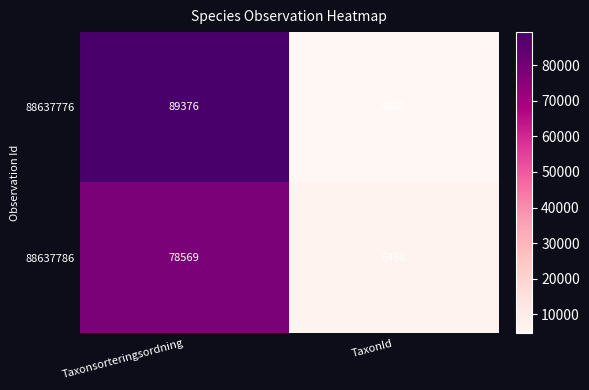

What is the approximate value of 88637776 at TaxonId?

4660